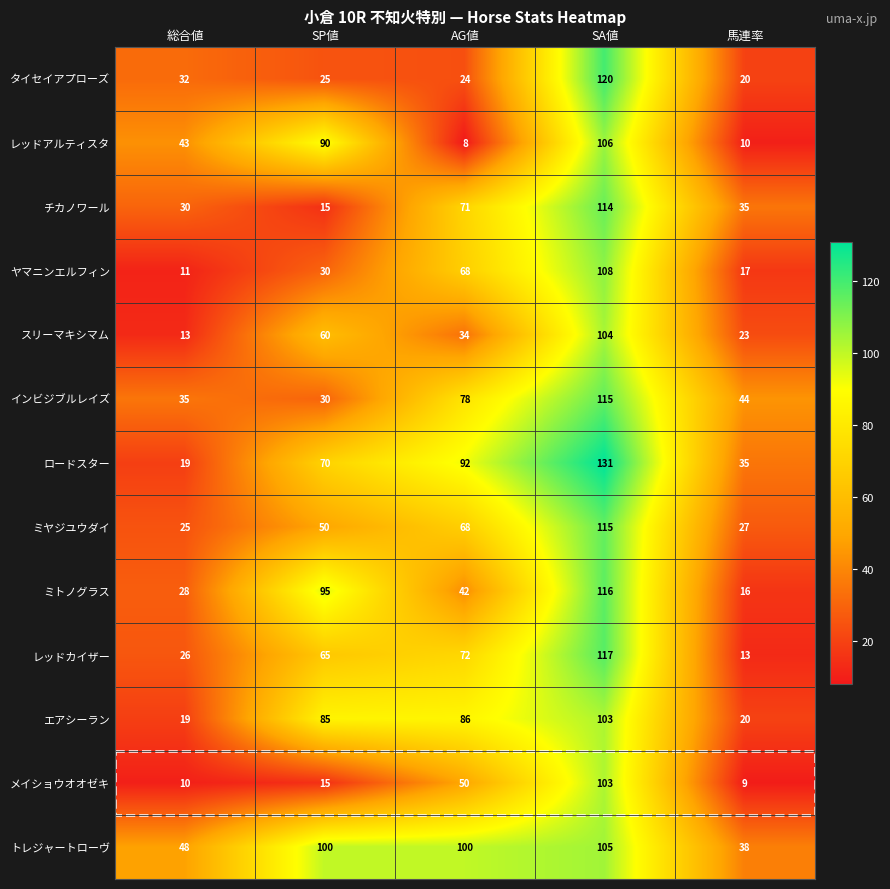

How many series are shown in this chart?

13